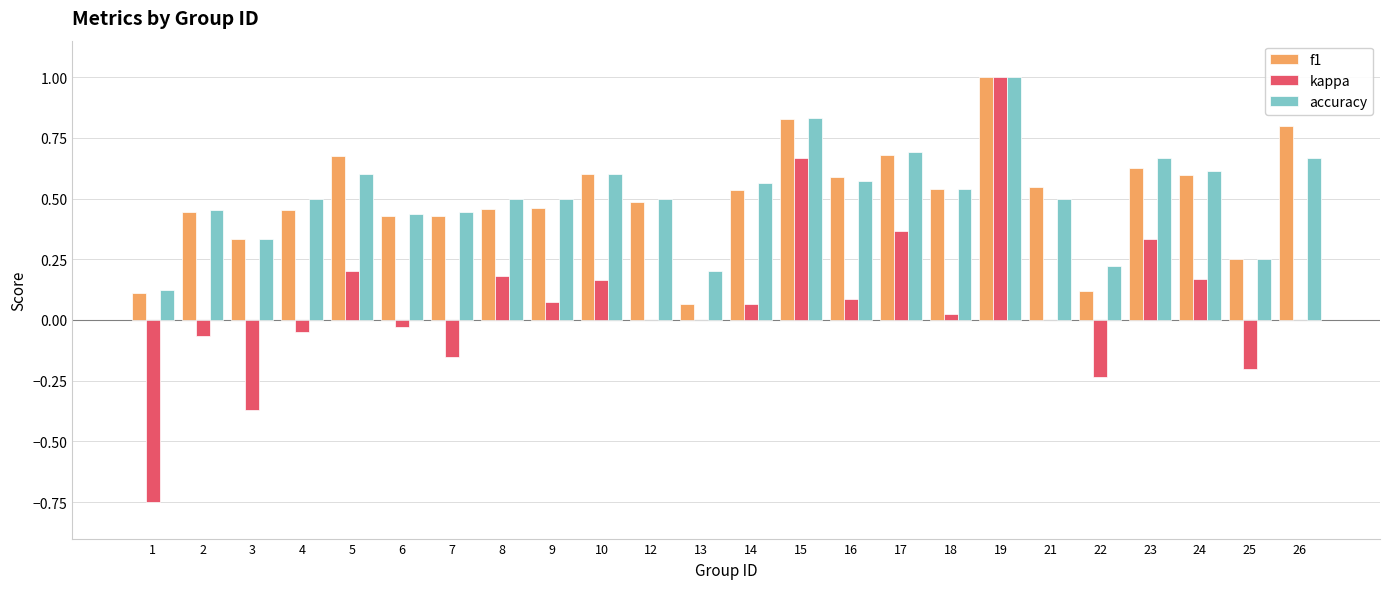

The value of accuracy at 9 is 0.2. True or false?

False